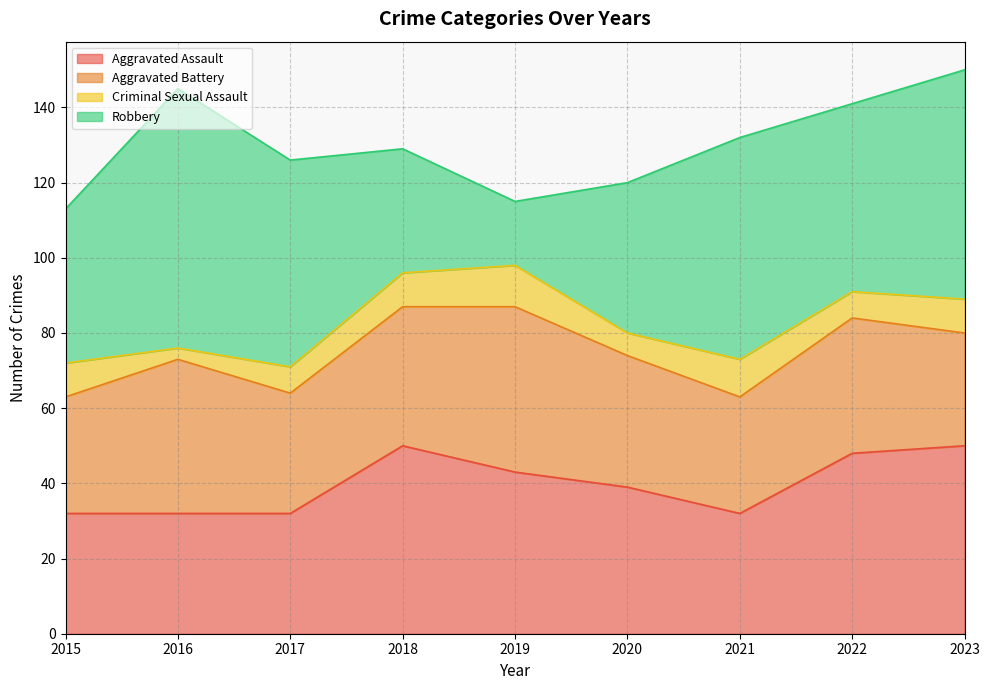

What is the value of the Robbery point at the 5th from the left?

17